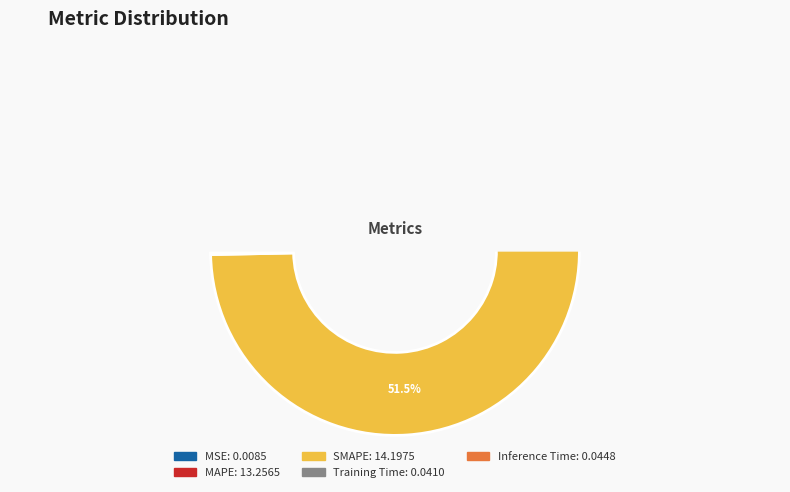

To the nearest percent, what is the average slice percentage?

20%